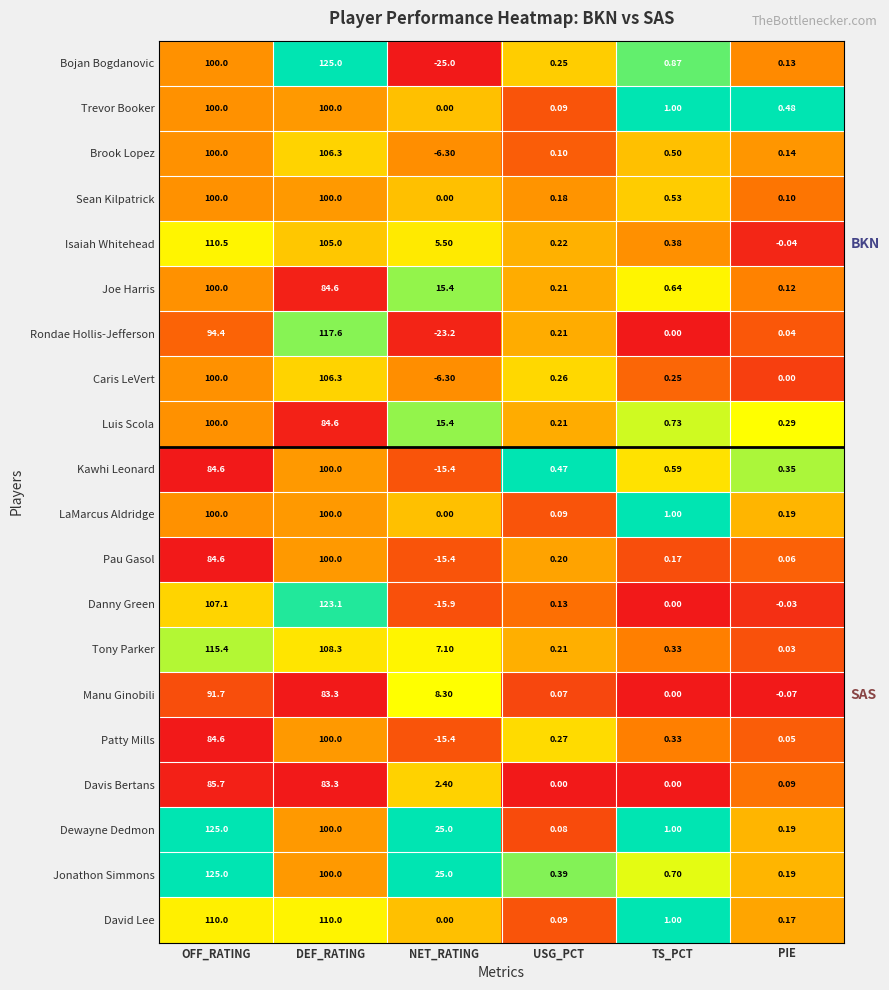

Which category has the lowest value across all series?

NET_RATING